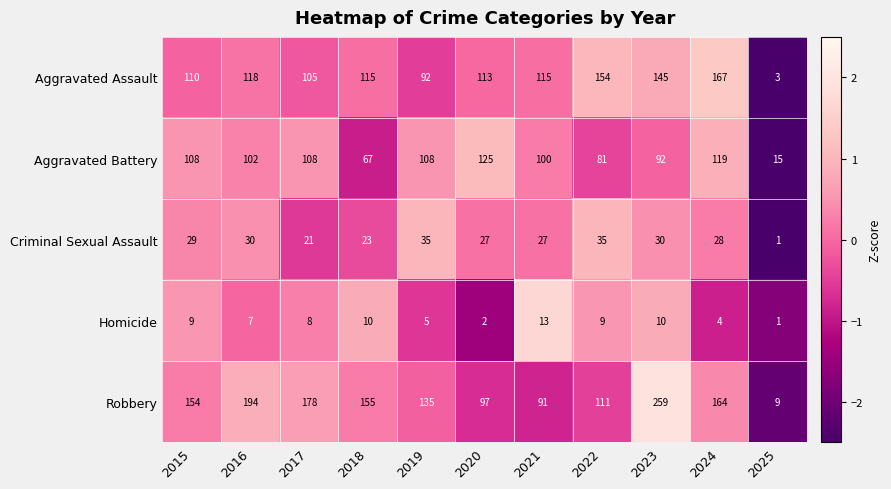

Count the number of categories in the chart.

11